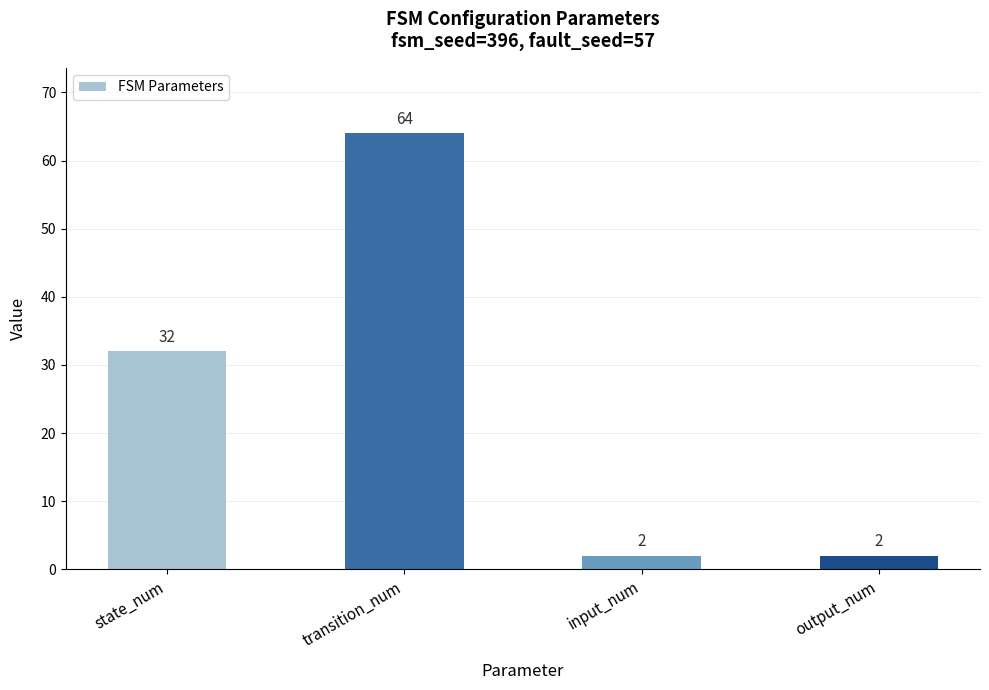

Which label corresponds to the largest value in the chart?

transition_num